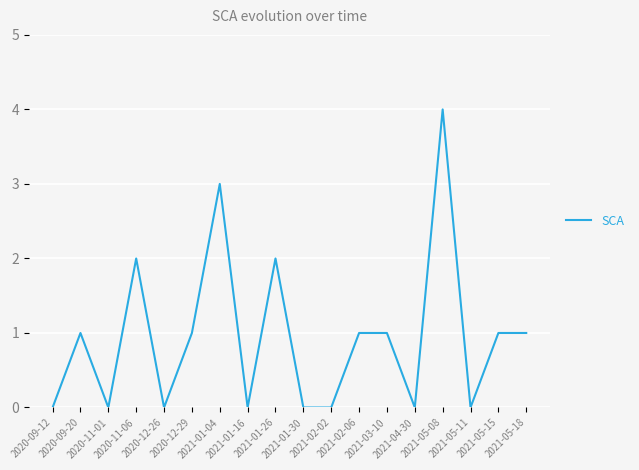

What is the difference between the second highest and minimum values?

3